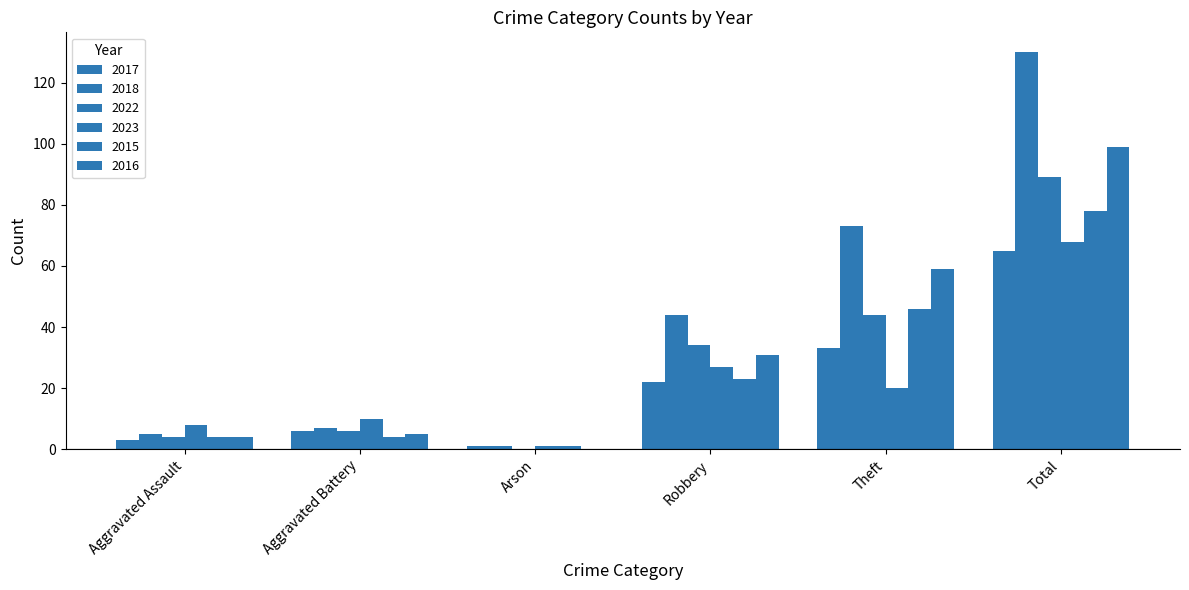

What is the average value of the 2017 series?

22